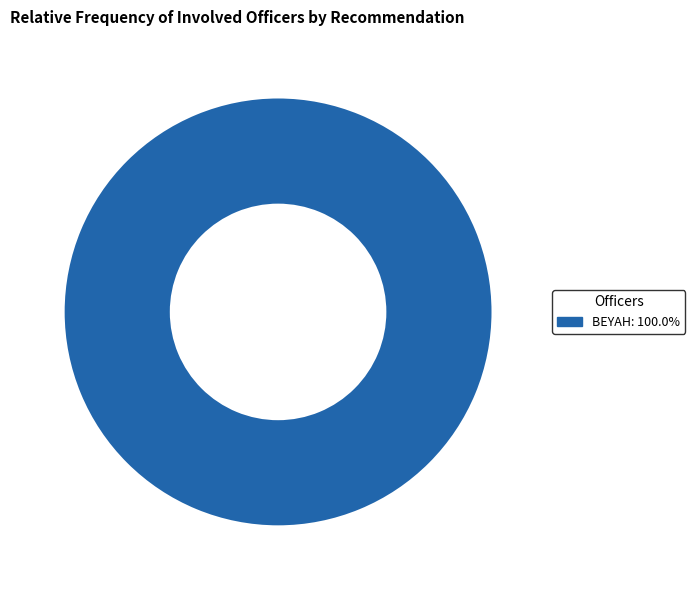

Is there any slice that represents more than half of the pie?

Yes